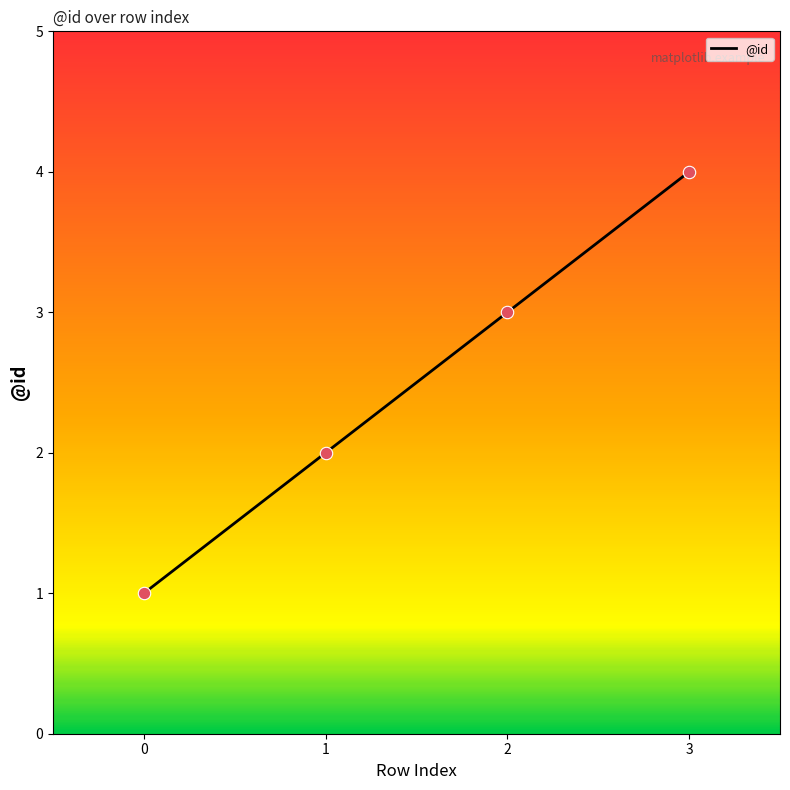

What is the ratio of the value at 0 to the value at 2?

0.3